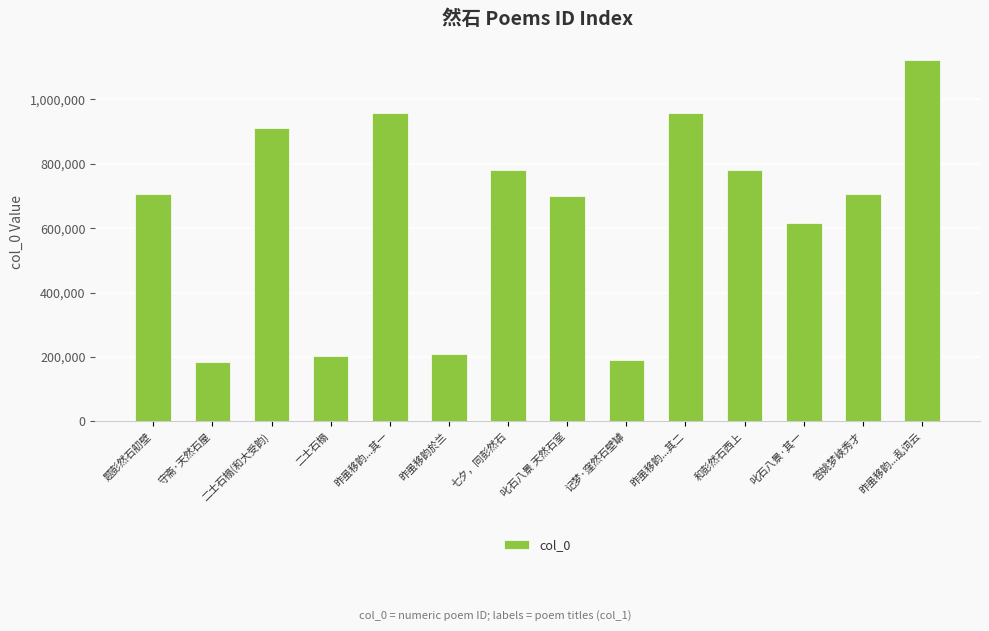

What is the value of the 7th bar from the left?

781659